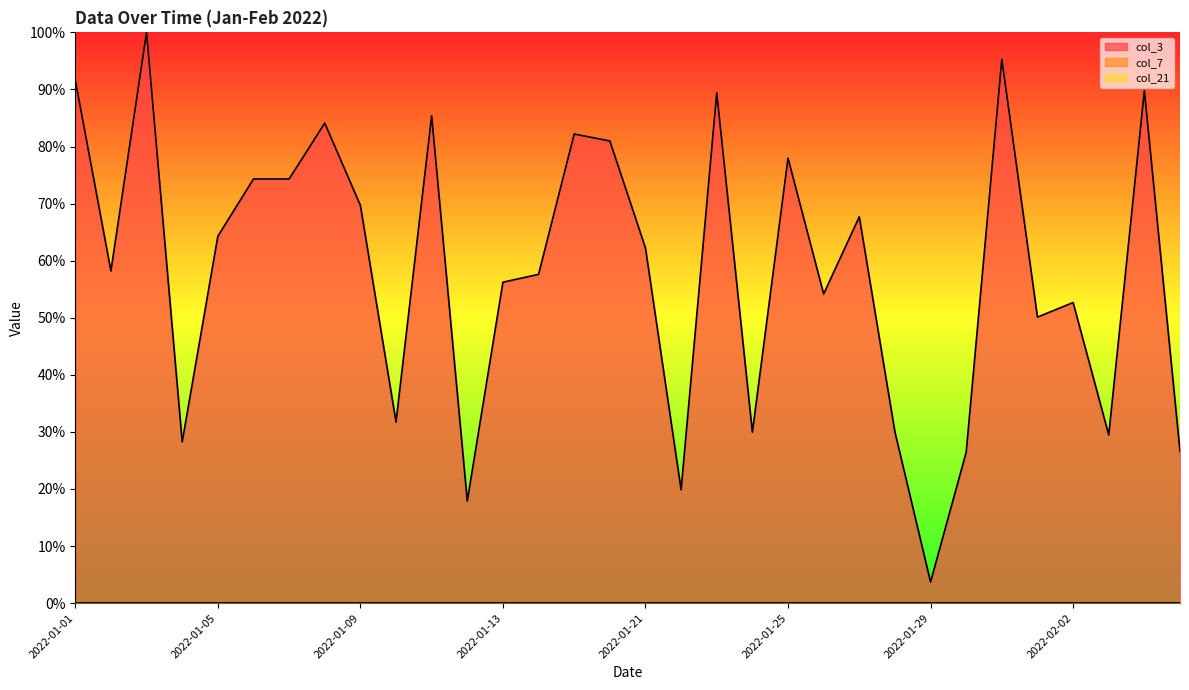

Reading left to right, list all the values displayed in this chart.

col_3: 2022-01-01=0.9	2022-01-02=0.6	2022-01-03=1.0	2022-01-04=0.3	2022-01-05=0.6	2022-01-06=0.7	2022-01-07=0.7	2022-01-08=0.8	2022-01-09=0.7	2022-01-10=0.3	2022-01-11=0.9	2022-01-12=0.2	2022-01-13=0.6	2022-01-14=0.6	2022-01-19=0.8	2022-01-20=0.8	2022-01-21=0.6	2022-01-22=0.2	2022-01-23=0.9	2022-01-24=0.3	2022-01-25=0.8	2022-01-26=0.5	2022-01-27=0.7	2022-01-28=0.3	2022-01-29=0.0	2022-01-30=0.3	2022-01-31=1.0	2022-02-01=0.5	2022-02-02=0.5	2022-02-03=0.3	2022-02-04=0.9	2022-02-05=0.3
col_7: 2022-01-01=0.0	2022-01-02=0.0	2022-01-03=0.0	2022-01-04=0.0	2022-01-05=0.0	2022-01-06=0.0	2022-01-07=0.0	2022-01-08=0.0	2022-01-09=0.0	2022-01-10=0.0	2022-01-11=0.0	2022-01-12=0.0	2022-01-13=0.0	2022-01-14=0.0	2022-01-19=0.0	2022-01-20=0.0	2022-01-21=0.0	2022-01-22=0.0	2022-01-23=0.0	2022-01-24=0.0	2022-01-25=0.0	2022-01-26=0.0	2022-01-27=0.0	2022-01-28=0.0	2022-01-29=0.0	2022-01-30=0.0	2022-01-31=0.0	2022-02-01=0.0	2022-02-02=0.0	2022-02-03=0.0	2022-02-04=0.0	2022-02-05=0.0
col_21: 2022-01-01=0.0	2022-01-02=0.0	2022-01-03=0.0	2022-01-04=0.0	2022-01-05=0.0	2022-01-06=0.0	2022-01-07=0.0	2022-01-08=0.0	2022-01-09=0.0	2022-01-10=0.0	2022-01-11=0.0	2022-01-12=0.0	2022-01-13=0.0	2022-01-14=0.0	2022-01-19=0.0	2022-01-20=0.0	2022-01-21=0.0	2022-01-22=0.0	2022-01-23=0.0	2022-01-24=0.0	2022-01-25=0.0	2022-01-26=0.0	2022-01-27=0.0	2022-01-28=0.0	2022-01-29=0.0	2022-01-30=0.0	2022-01-31=0.0	2022-02-01=0.0	2022-02-02=0.0	2022-02-03=0.0	2022-02-04=0.0	2022-02-05=0.0